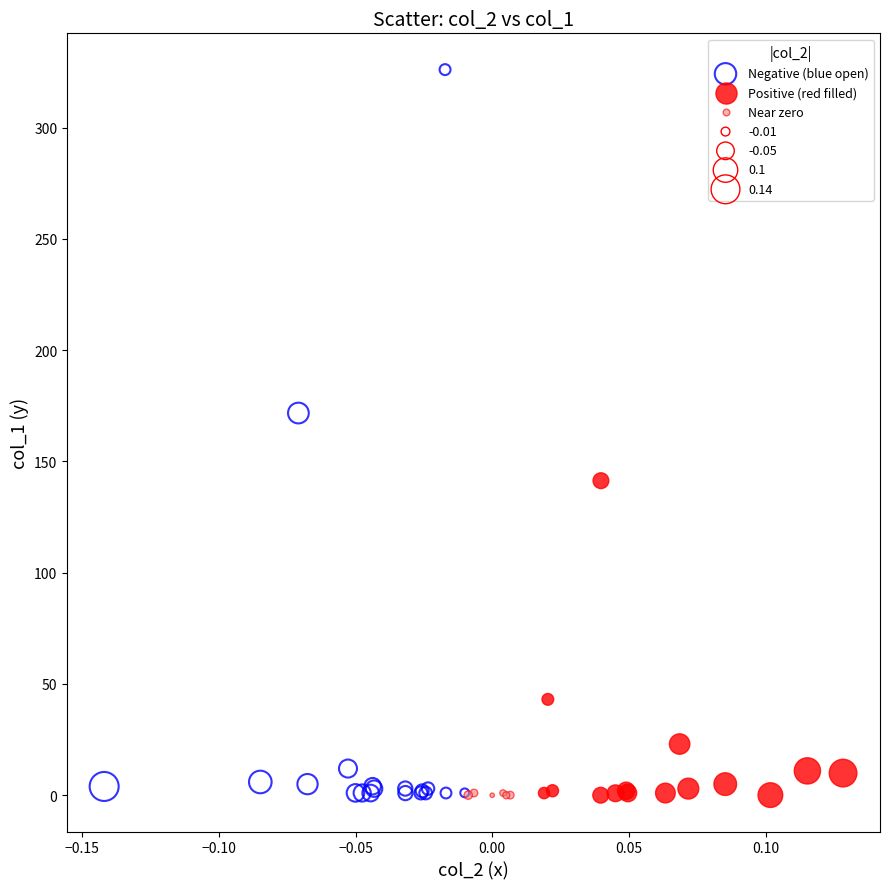

Which series has the widest spread of Y values?

Negative (blue open)